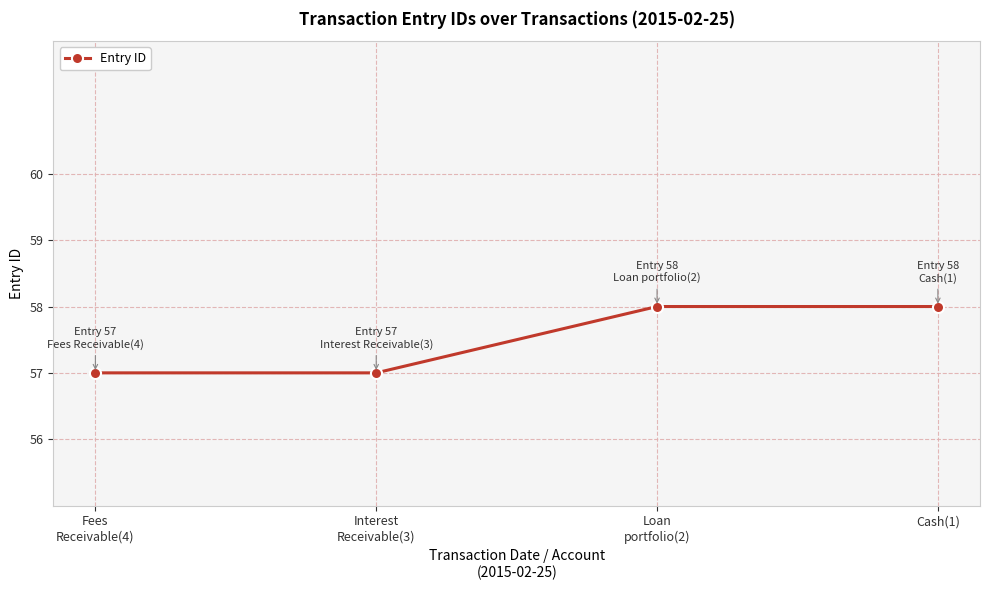

Reading left to right, list all the values displayed in this chart.

Fees
Receivable(4)=57	Interest
Receivable(3)=57	Loan
portfolio(2)=58	Cash(1)=58